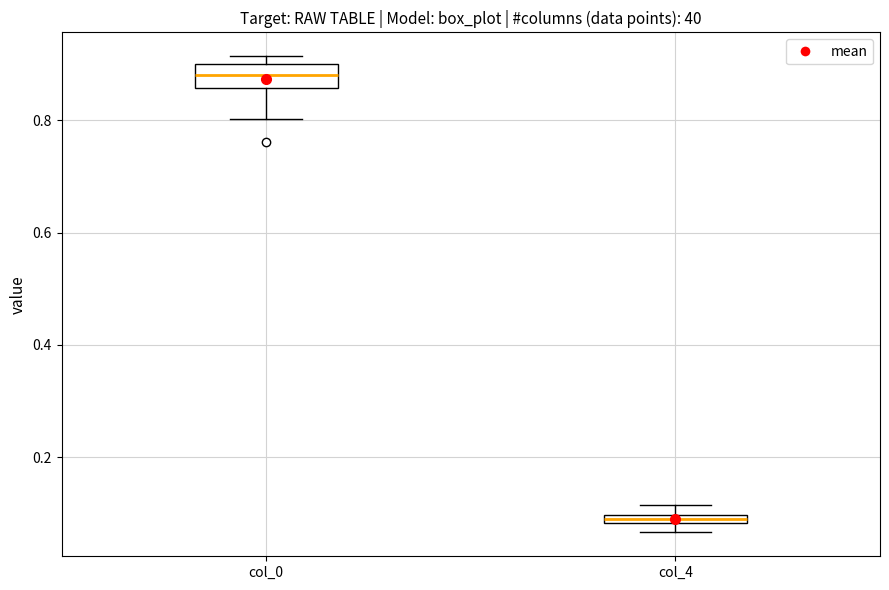

Which box's median line is the highest?

col_0